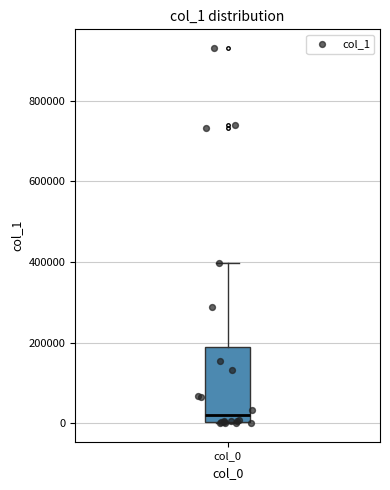

Read this box plot against the y-axis: the position of the median line, the range covered by the box, and the ends of both whiskers. The values are not printed on the chart, so give them approximately, as read against the axis.

median 20000, box 0 to 180000, whiskers 0 to 400000